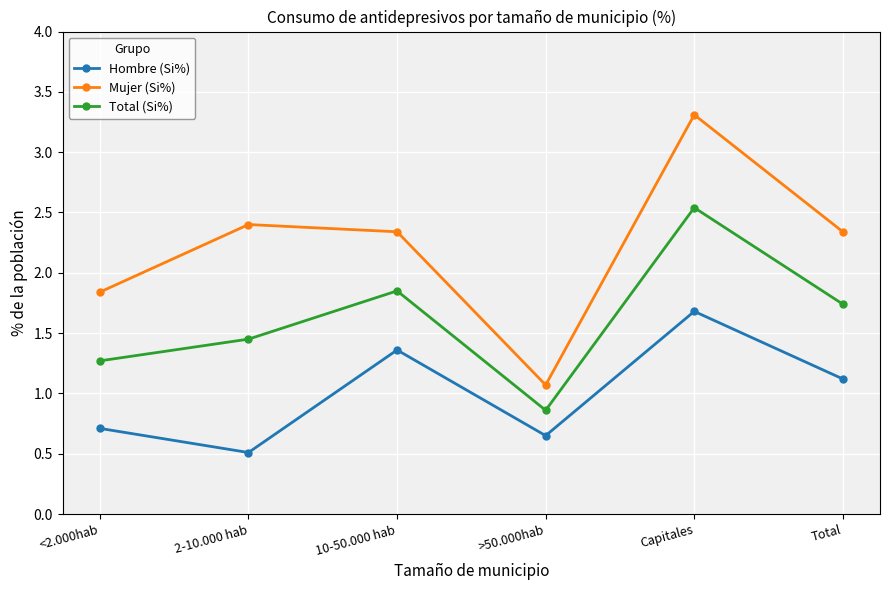

Is it true that Total (Si%) equals 0.3 at >50.000hab?

False